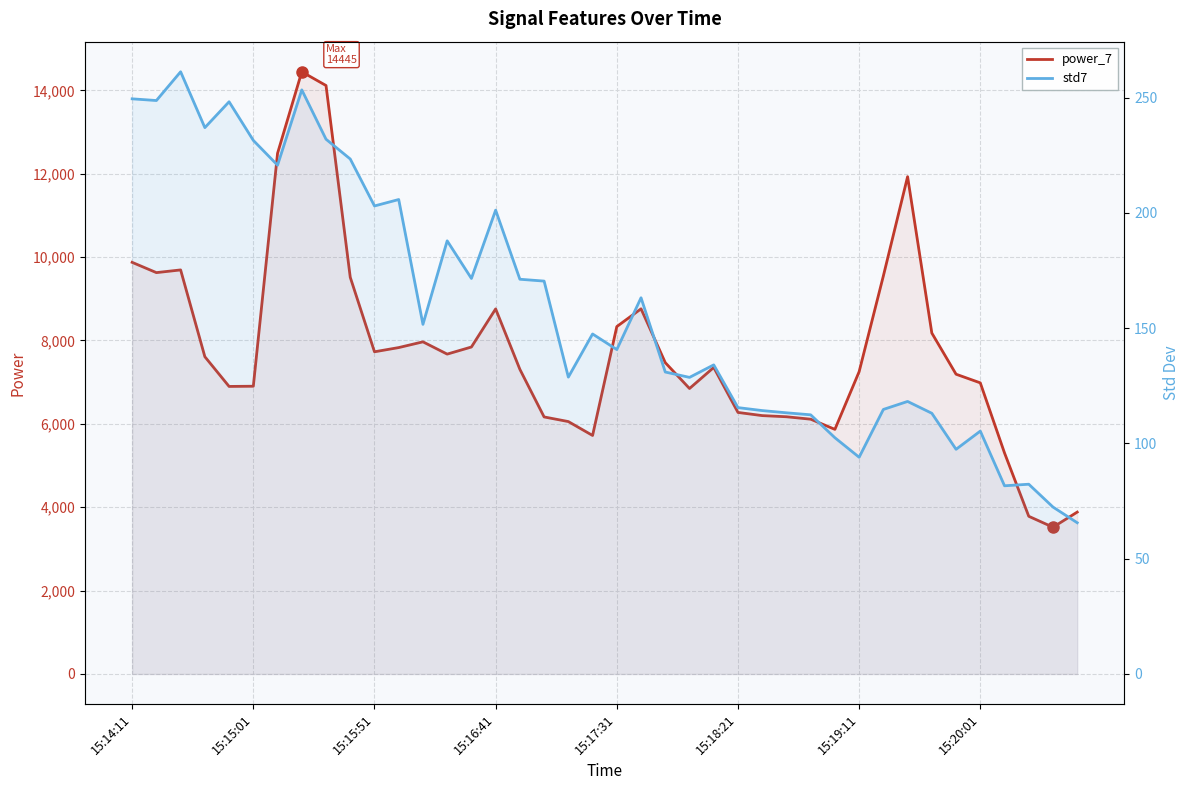

Is the value of std7 at 39 greater than the value of power_7 at 20?

No